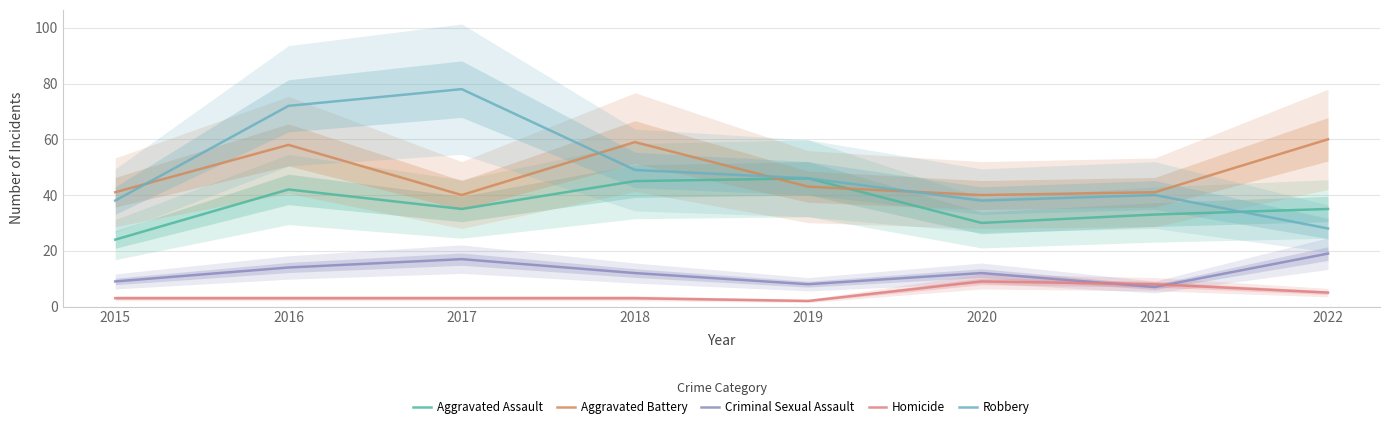

How many values in the Aggravated Assault series are below 35?

3